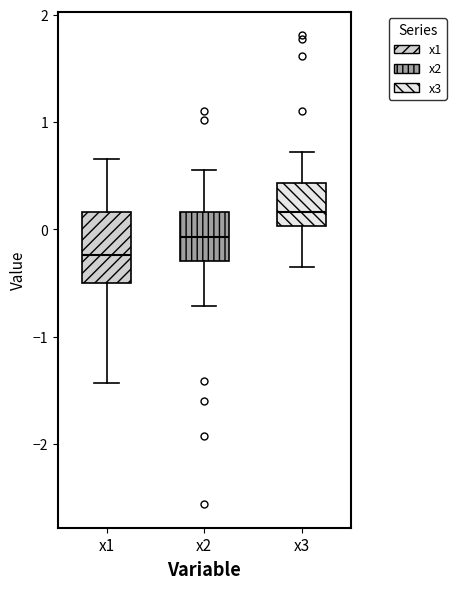

Which box is the tallest, from its lower edge to its upper edge?

x1